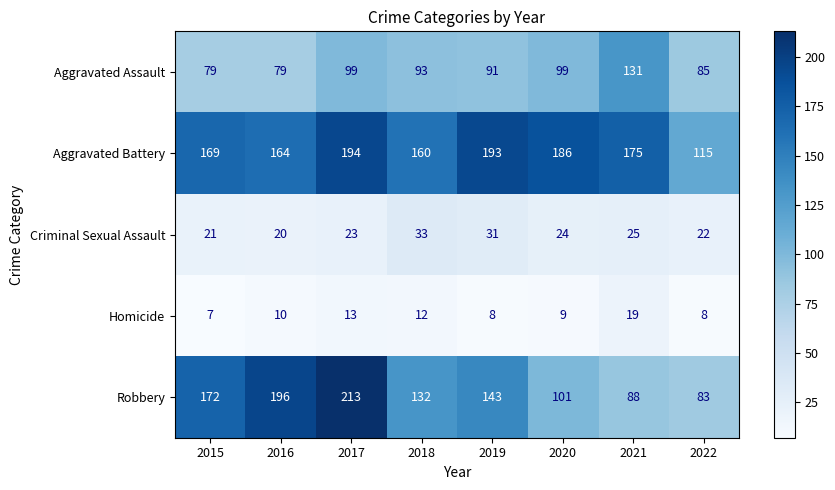

Which category has the lowest value in the Homicide series?

2015